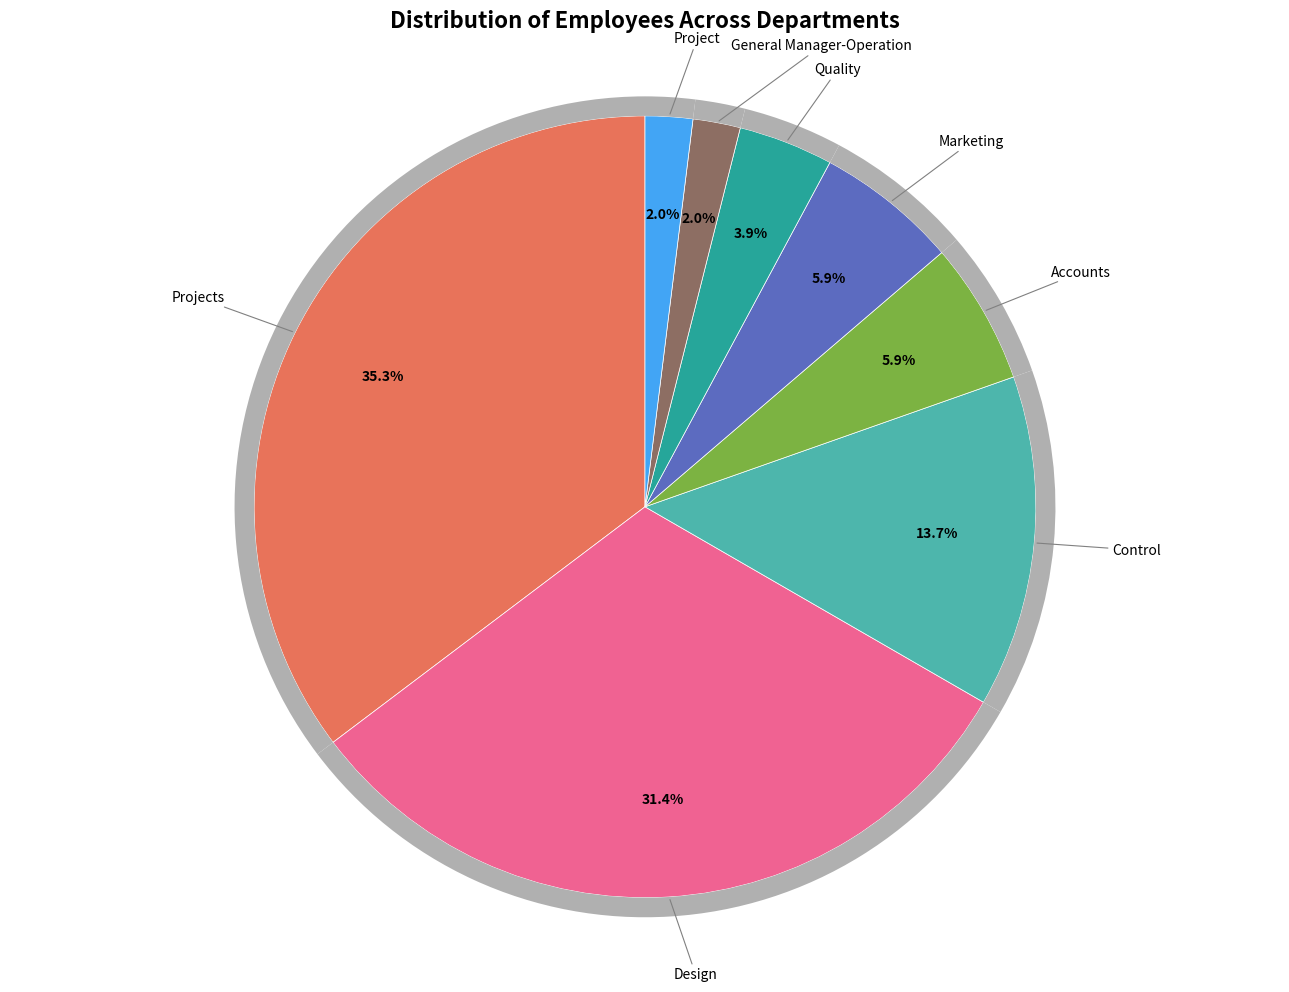

Does any single category account for the majority?

No